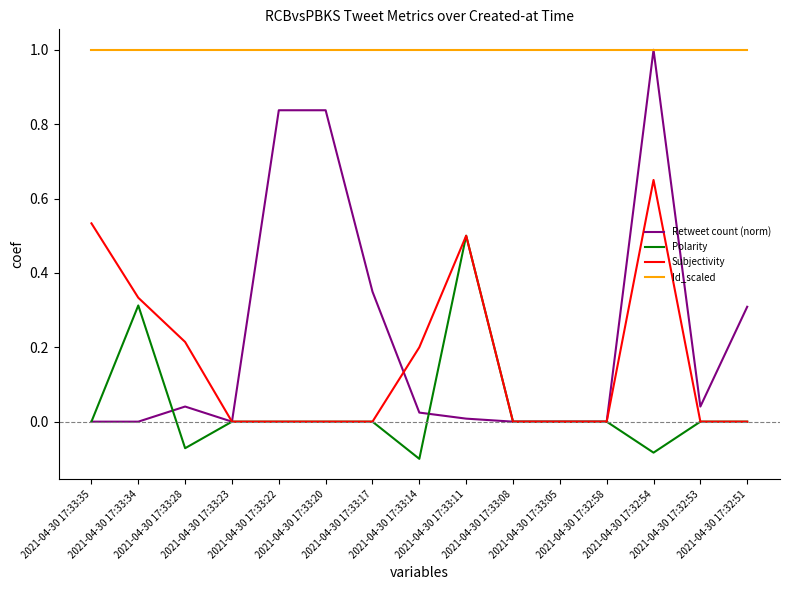

Which series has the largest total across all categories?

Id_scaled